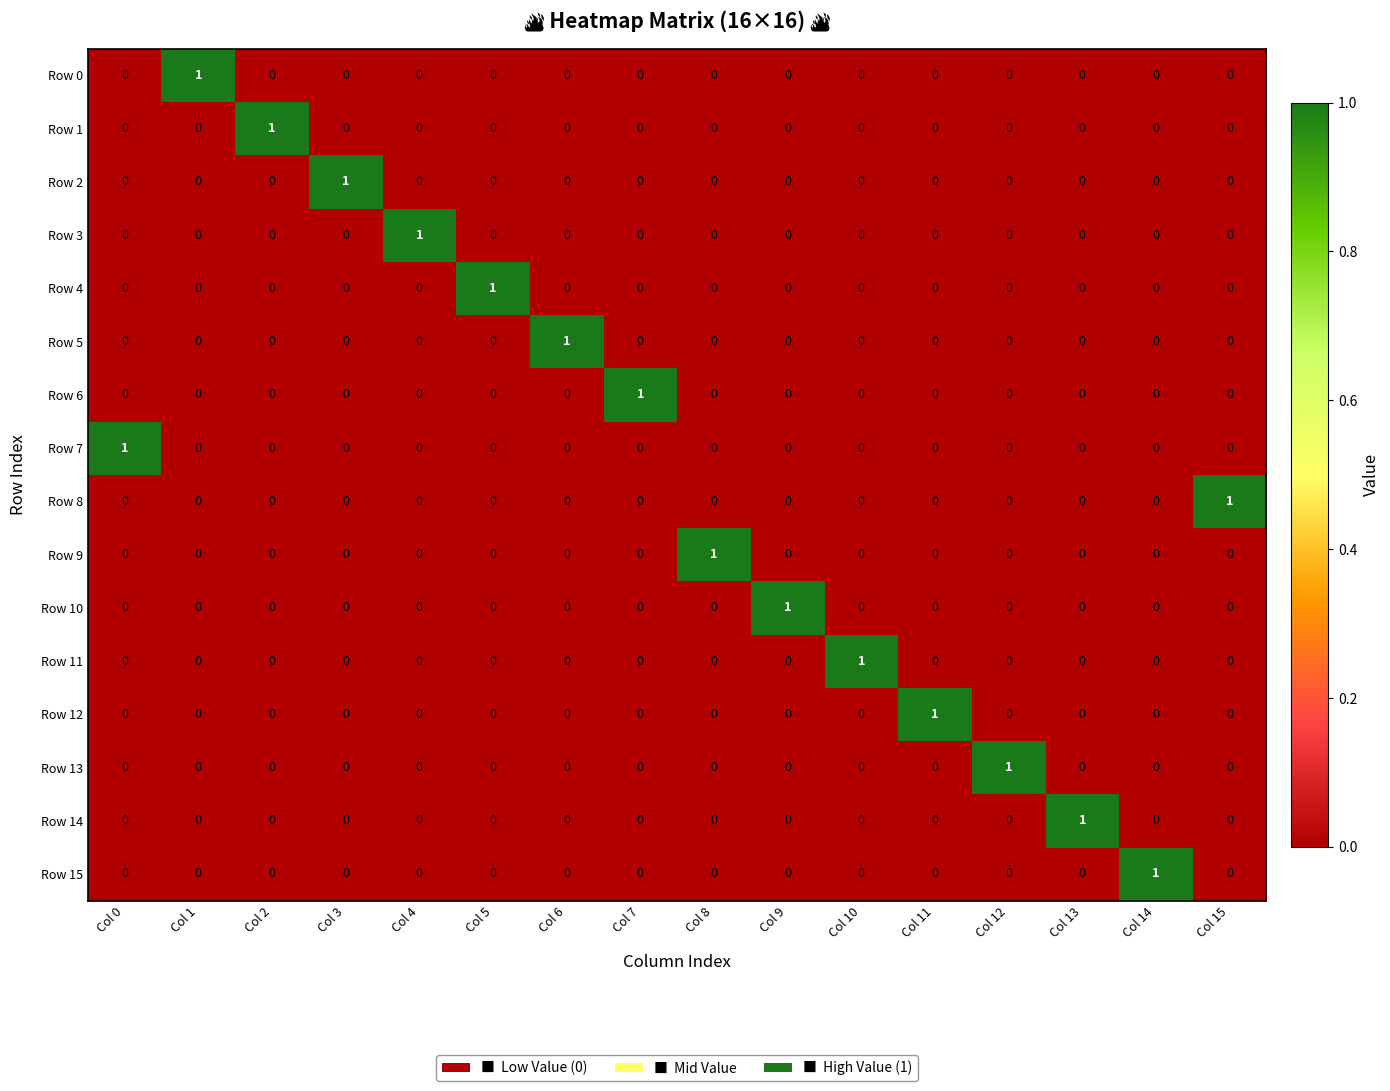

The Row 5 series shows 1 at Col 10. True or false?

False